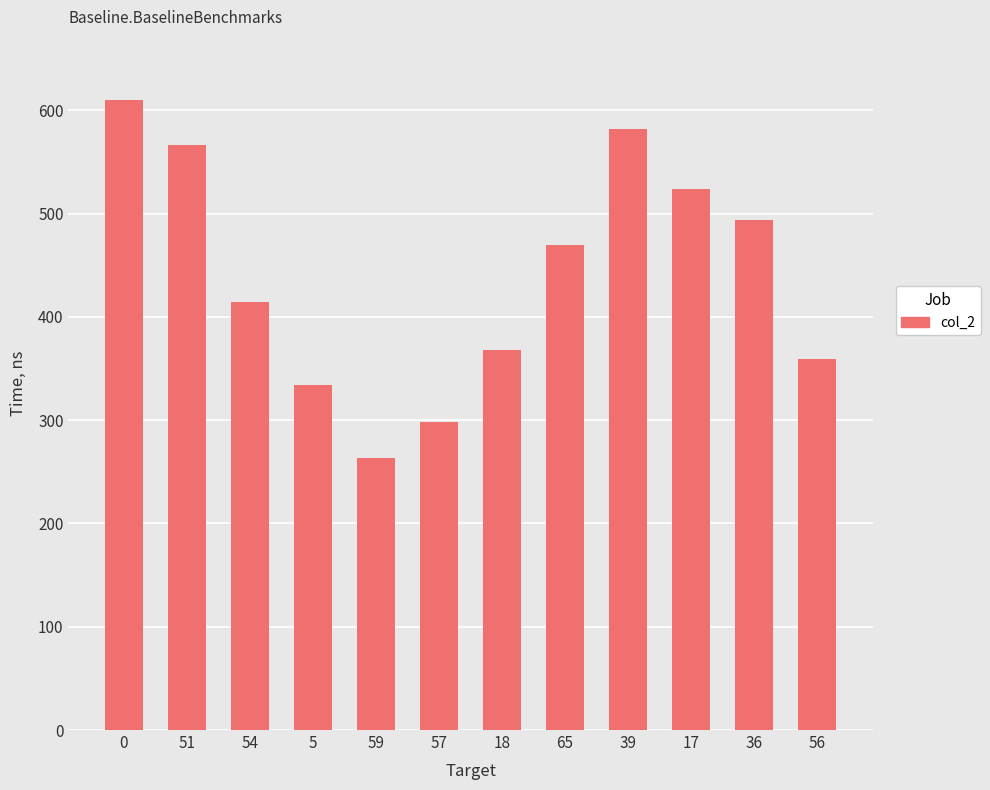

How many values are below 470?

6